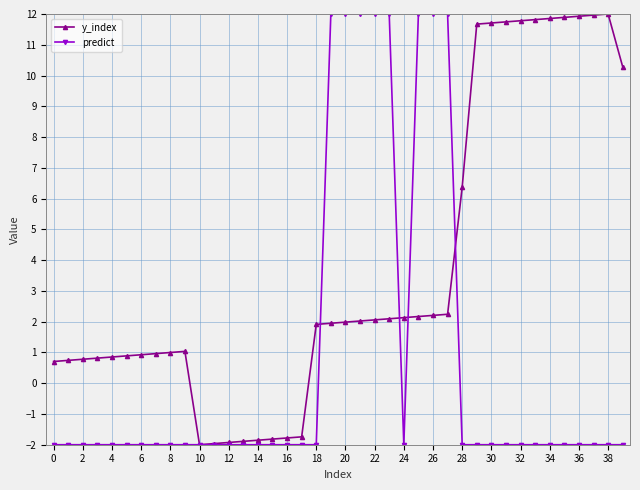

Which series has the largest total across all categories?

y_index